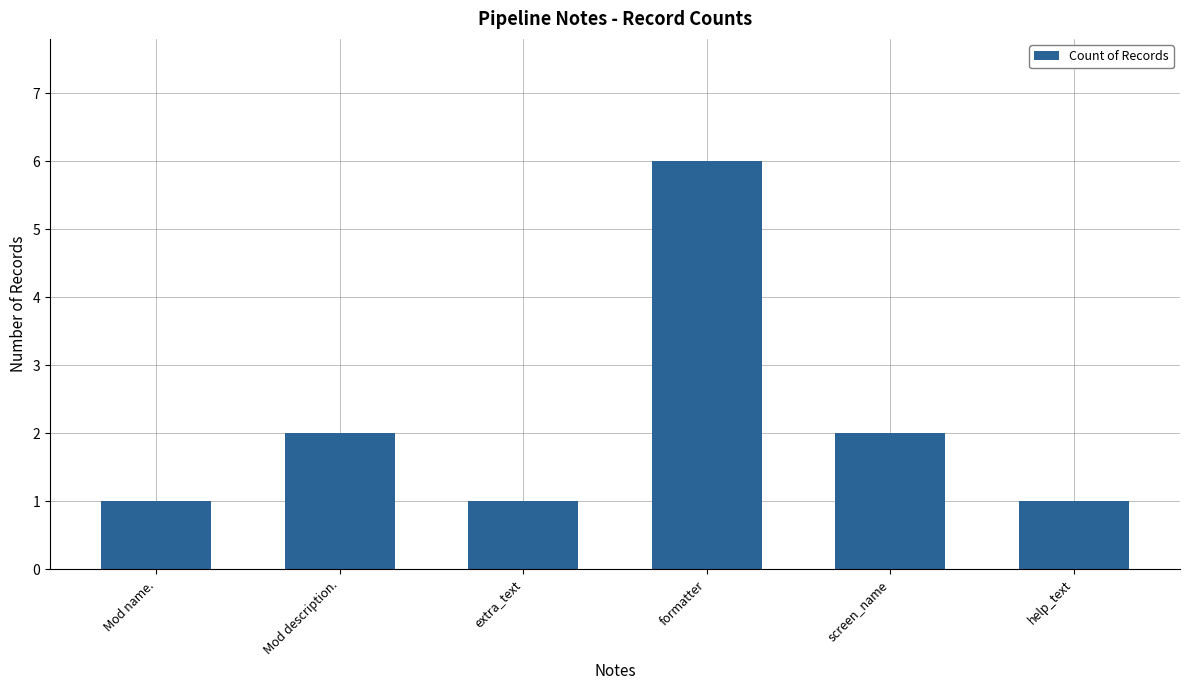

Is it true that the value at Mod name. is 1?

True